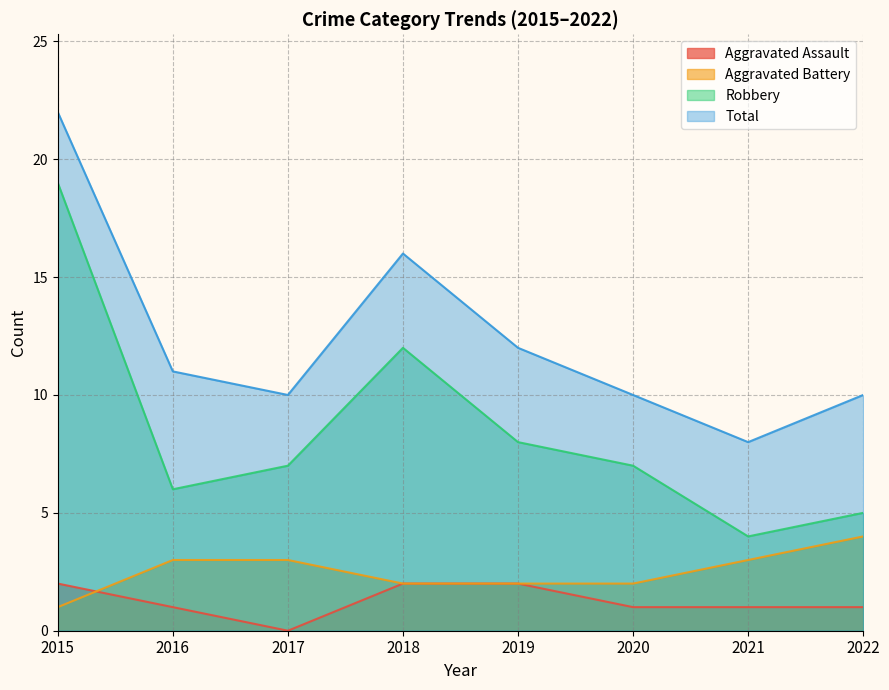

Which label corresponds to the smallest value in the chart?

2017